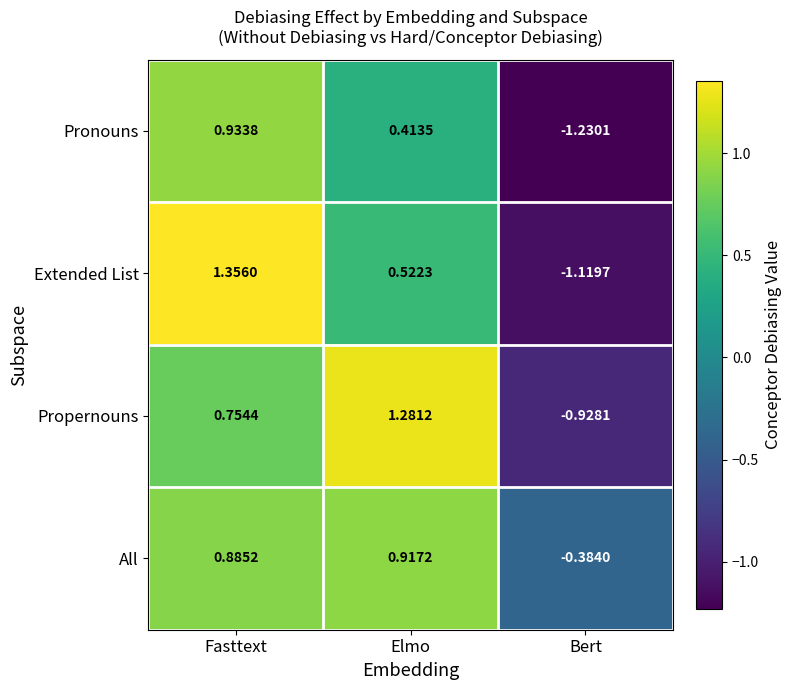

List the series in order of their peak value, lowest first.

All, Pronouns, Propernouns, Extended List